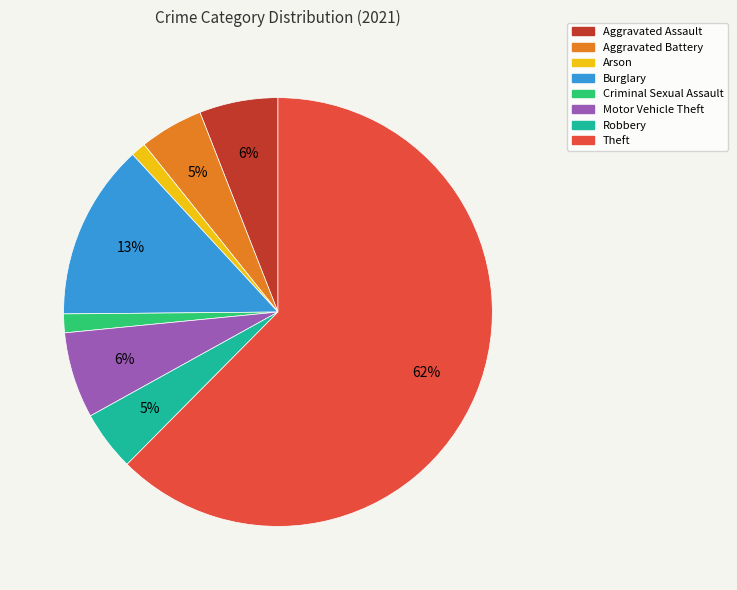

Which slice represents more than half of the pie?

Theft